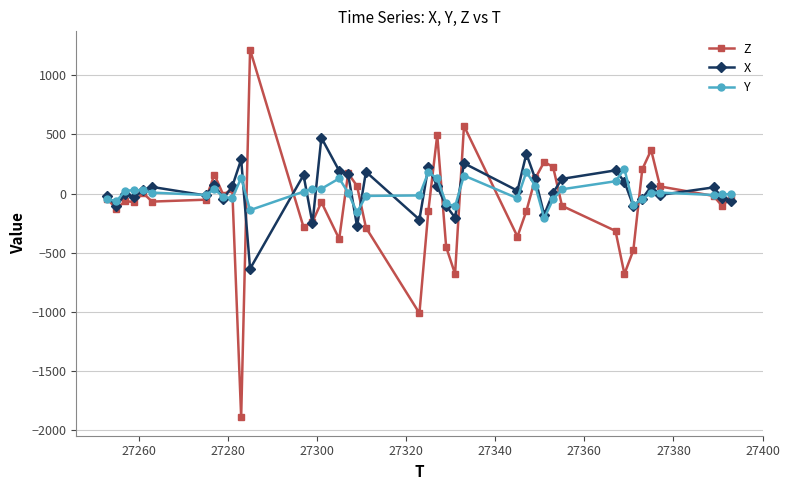

True or false: Y has more than 1 interior local peaks.

True